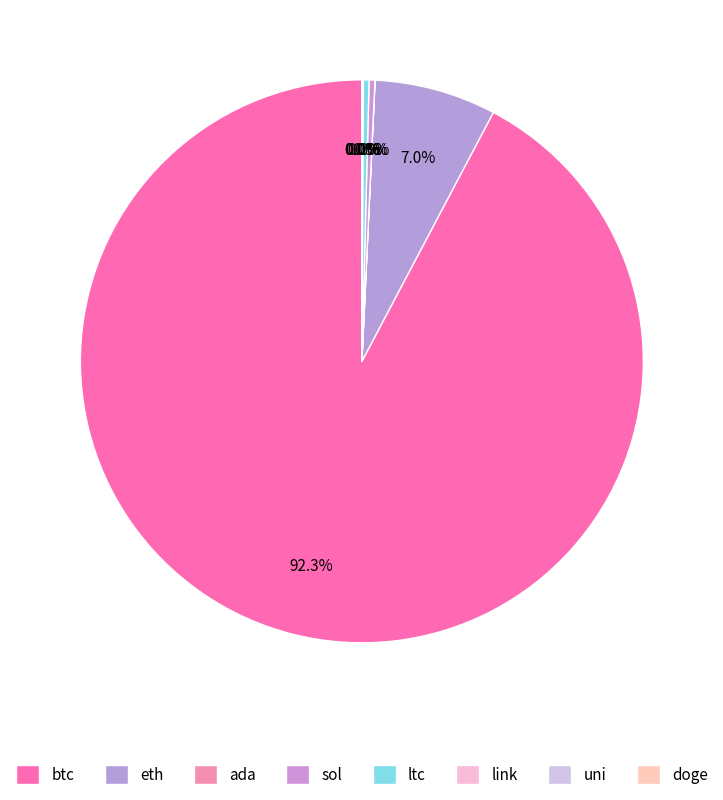

Which slice is the smallest?

doge